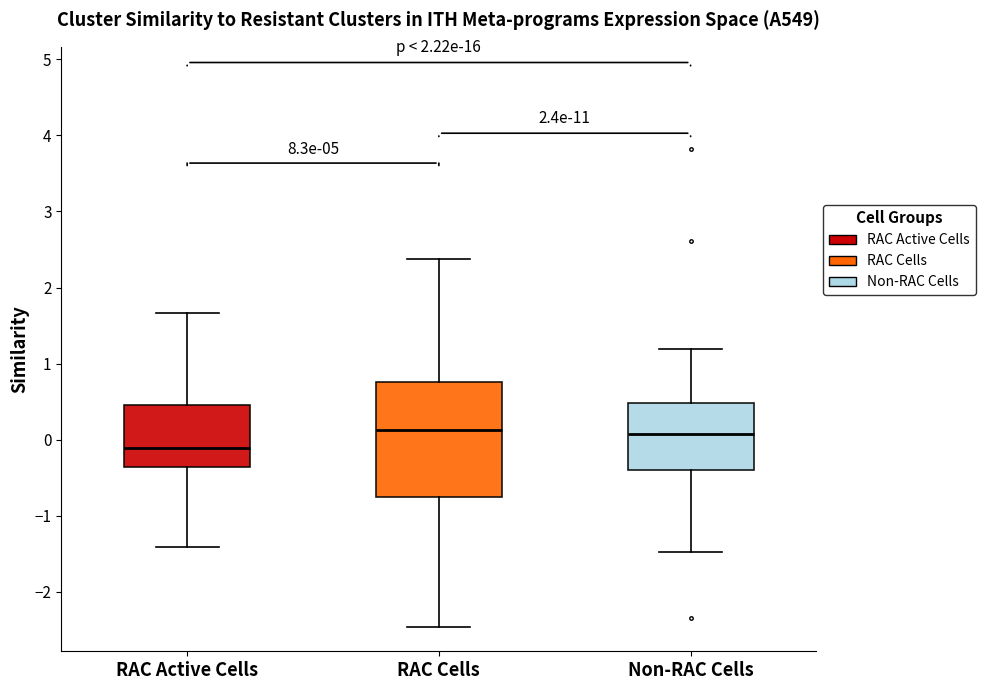

Comparing the boxes themselves (not the whiskers), which one is the tallest?

RAC Cells